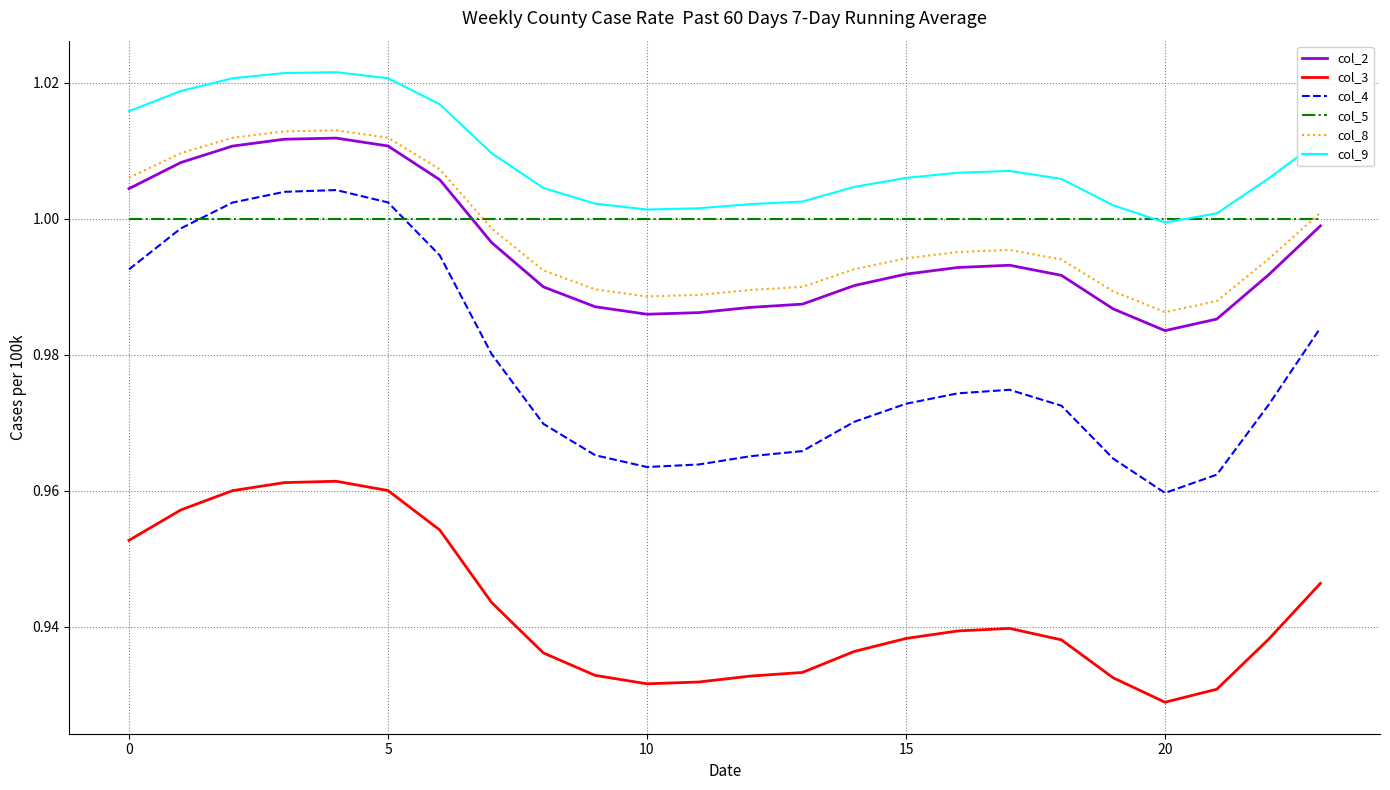

Which series has the largest range (max minus min)?

col_4